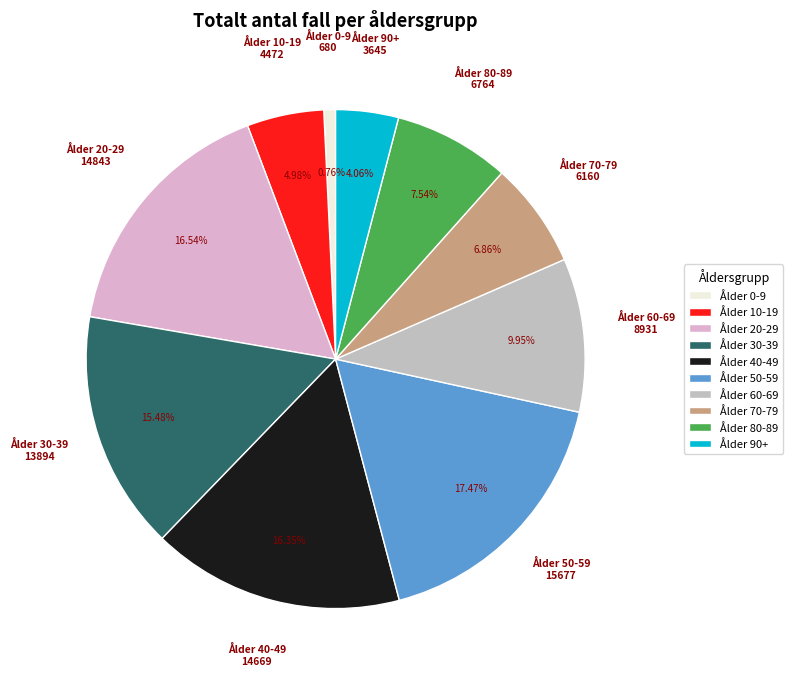

To the nearest percent, what is the difference between the Ålder 60-69 and Ålder 0-9 slice percentages?

9%